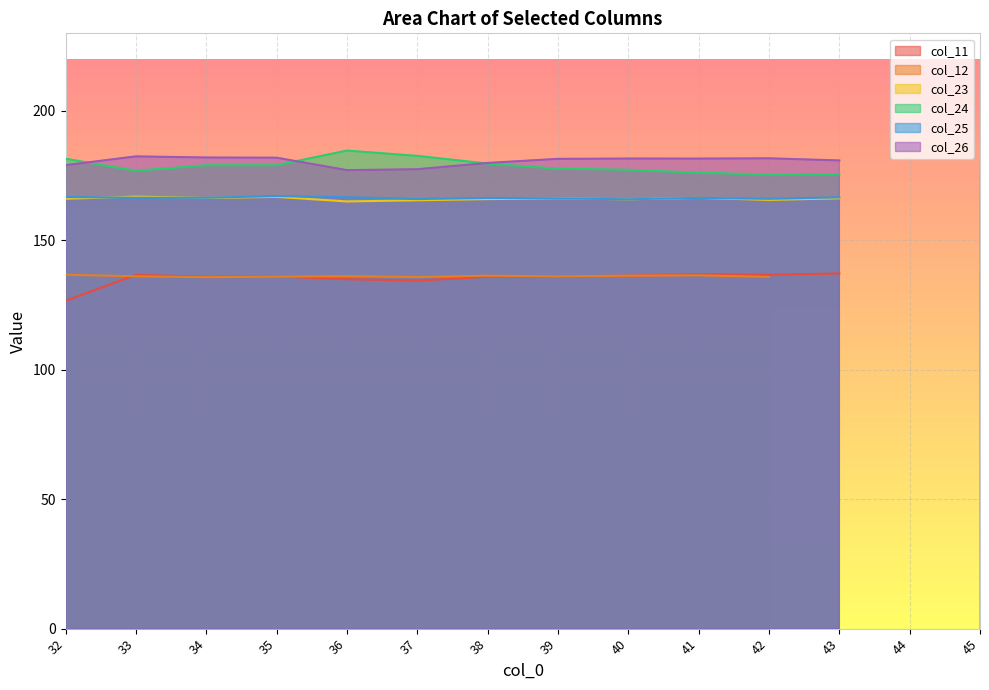

True or false: col_11 has a value of 228.2 at 37.

False